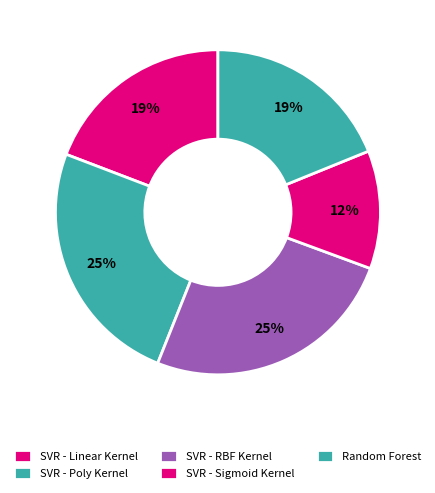

How many segments does this pie chart have?

5